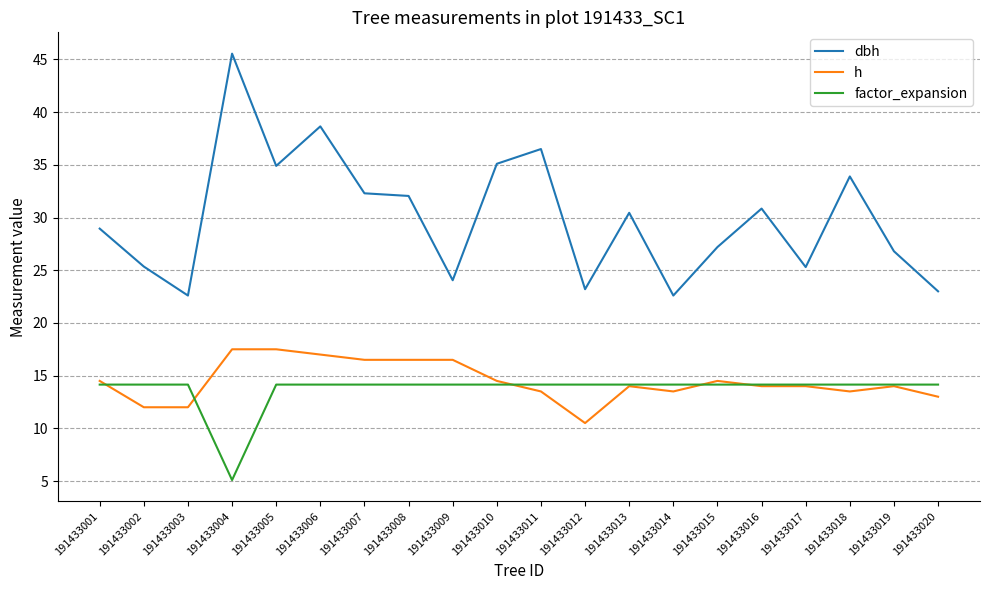

What is the highest value of the h series?

17.5